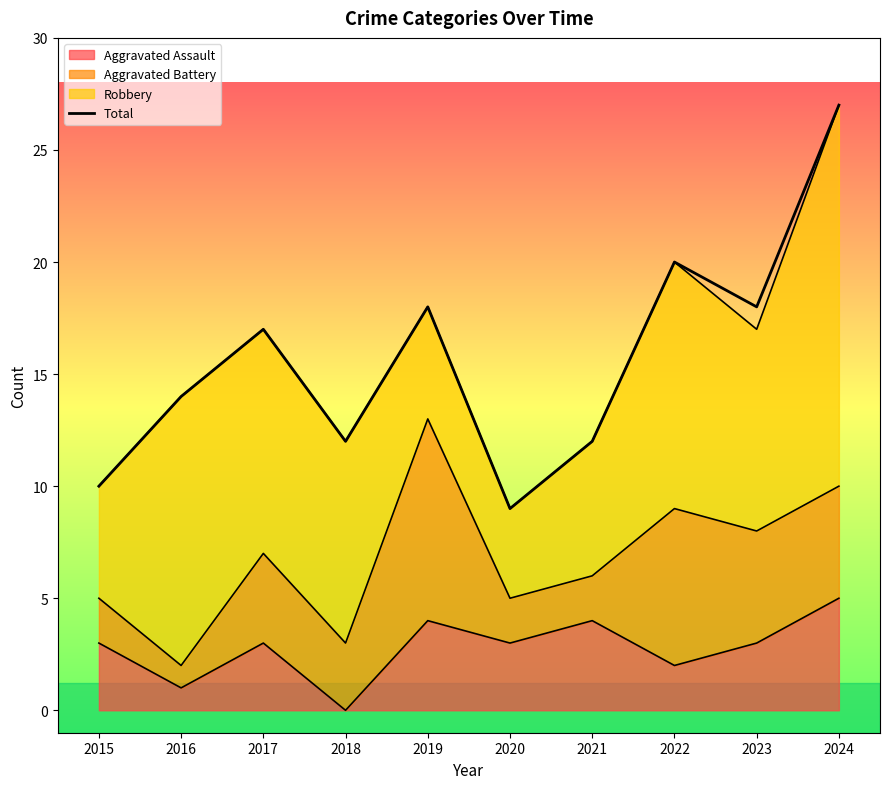

At which label does the data first exceed 17?

2019